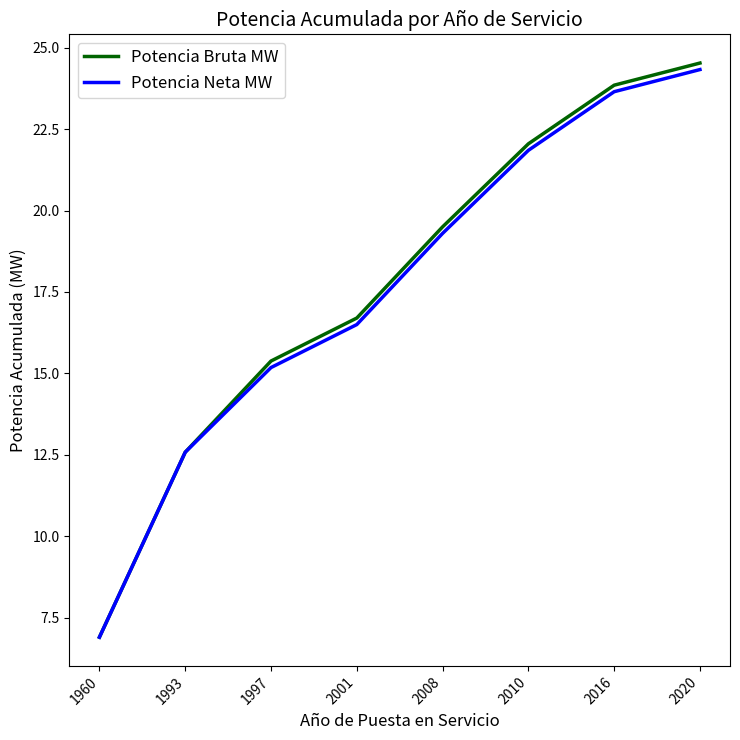

At which label does Potencia Neta MW reach its minimum?

1960